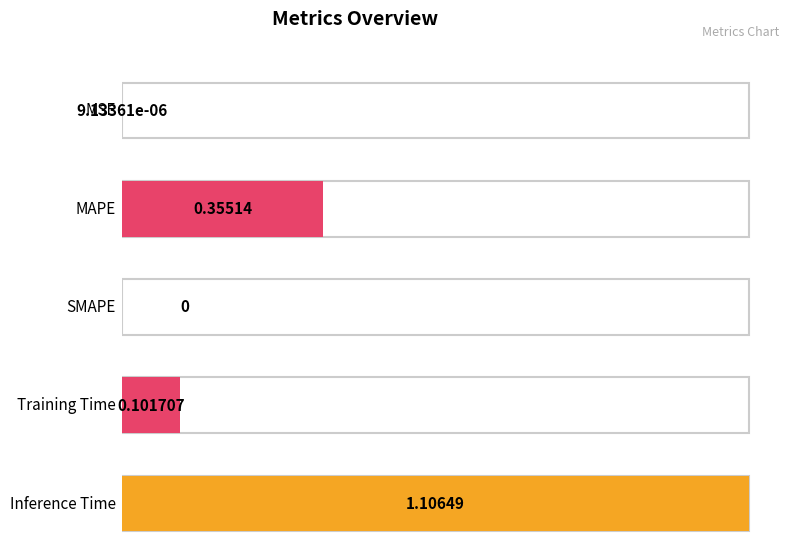

Rank the categories by value from lowest to highest.

SMAPE, MSE, Training Time, MAPE, Inference Time